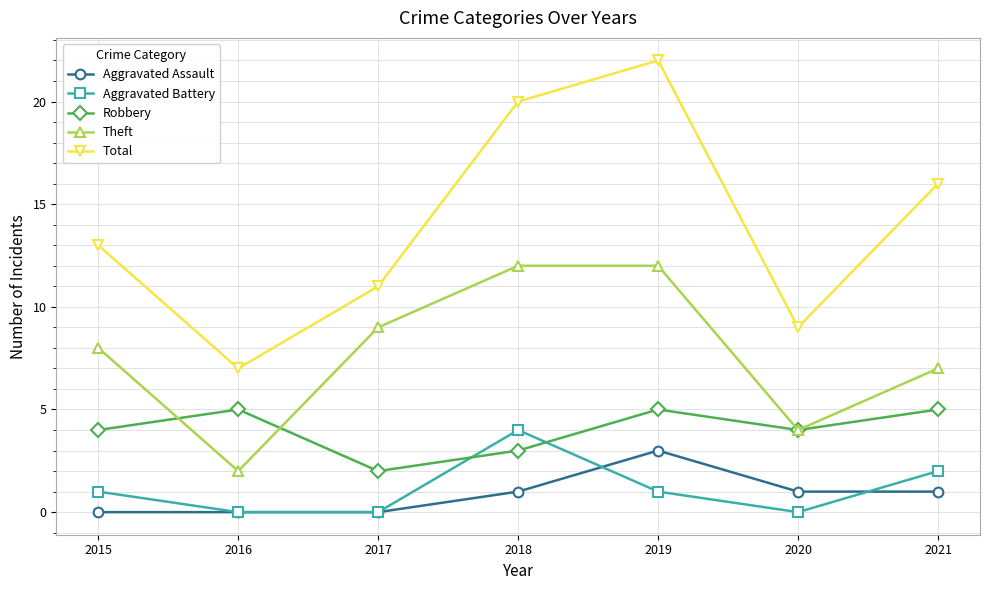

Between 2018 and 2020, which series saw the biggest shift?

Total